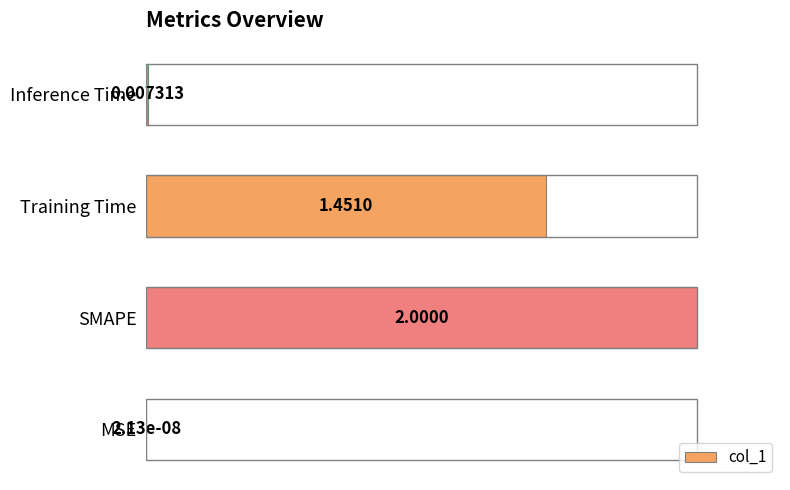

What is the sum of all values?

1.7